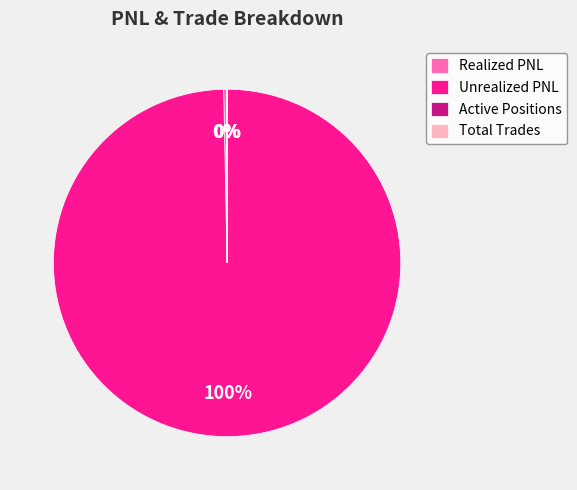

Is there a majority slice in this chart?

Yes